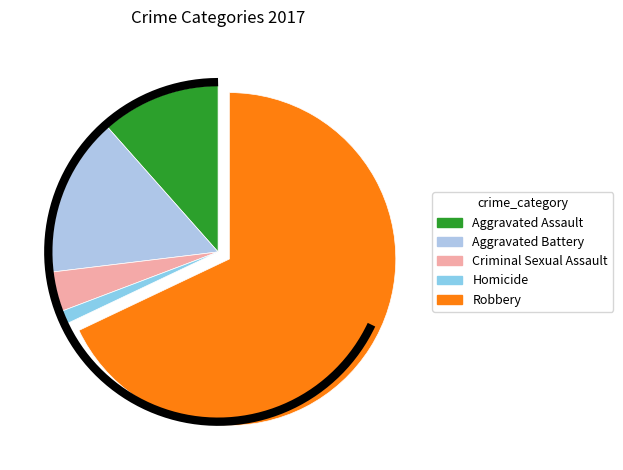

True or false: Robbery accounts for 68% of the total.

True